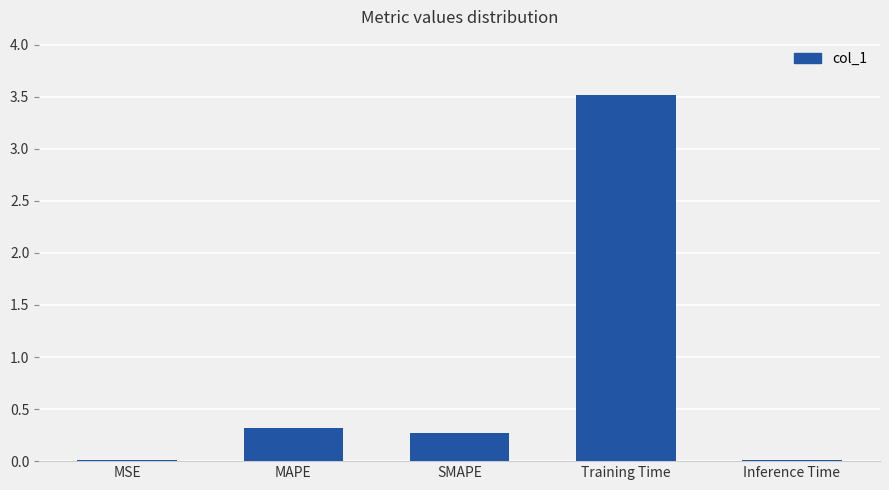

What is the sum of the values at Training Time and MAPE?

3.8